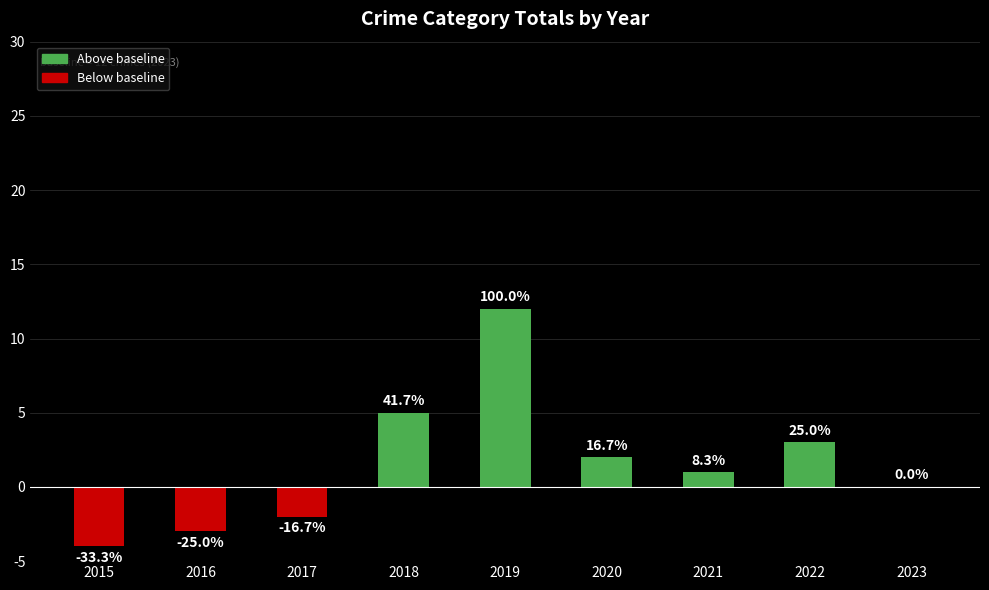

What is the sum of all values?

14